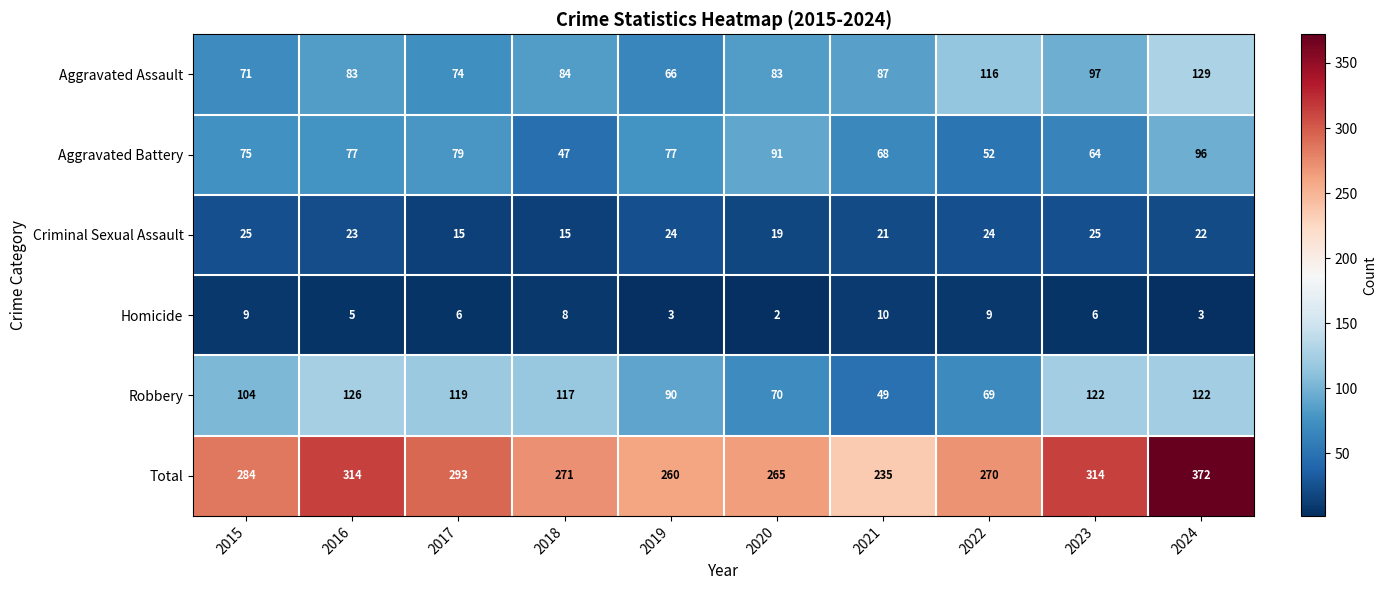

List the series in order of their peak value, highest first.

Total, Aggravated Assault, Robbery, Aggravated Battery, Criminal Sexual Assault, Homicide